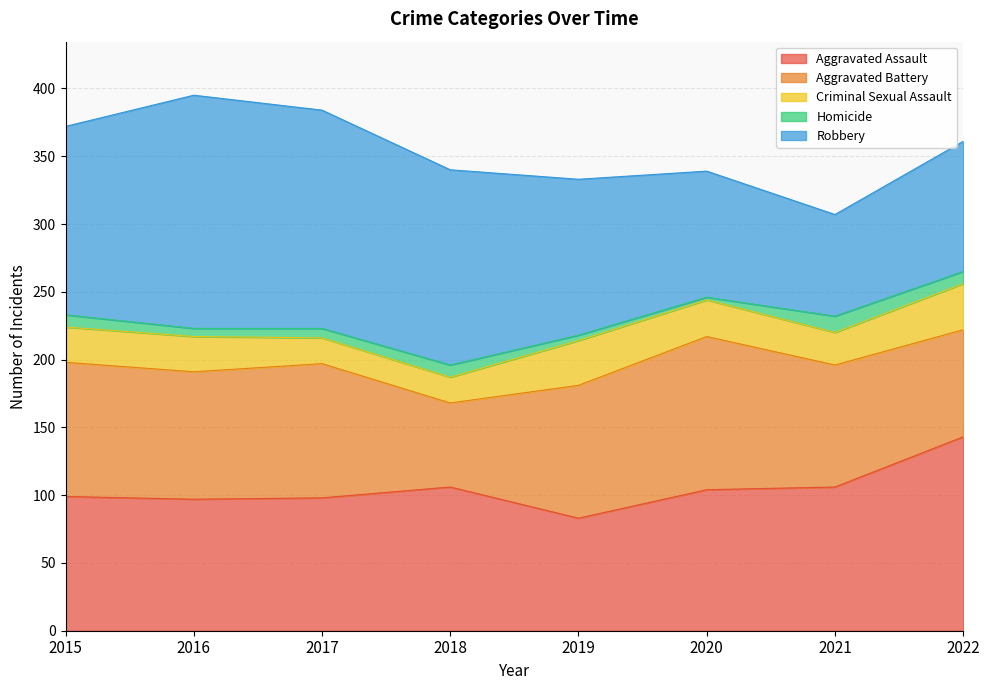

Which series ends up on top after the final intersection of Aggravated Battery and Robbery?

Robbery